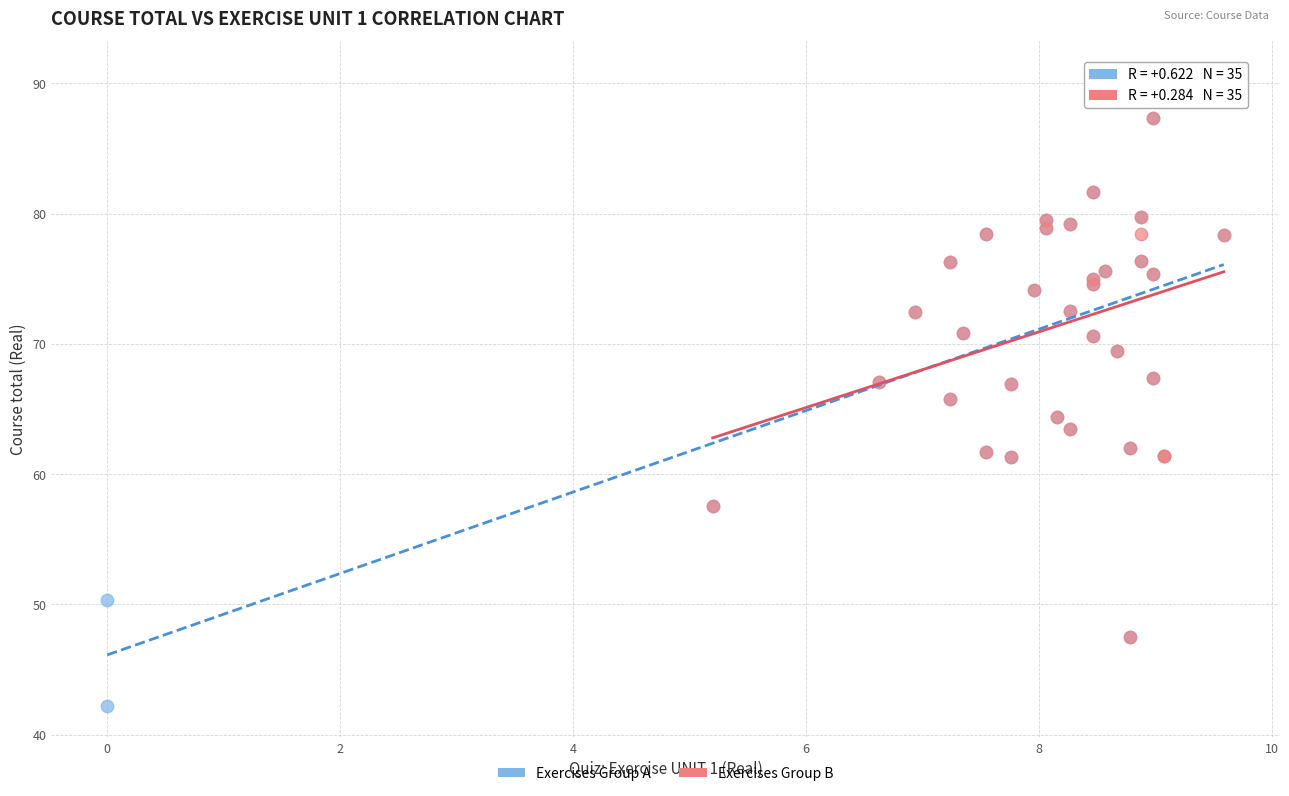

What are all the series names shown in the legend?

Exercises Group A, Exercises Group B